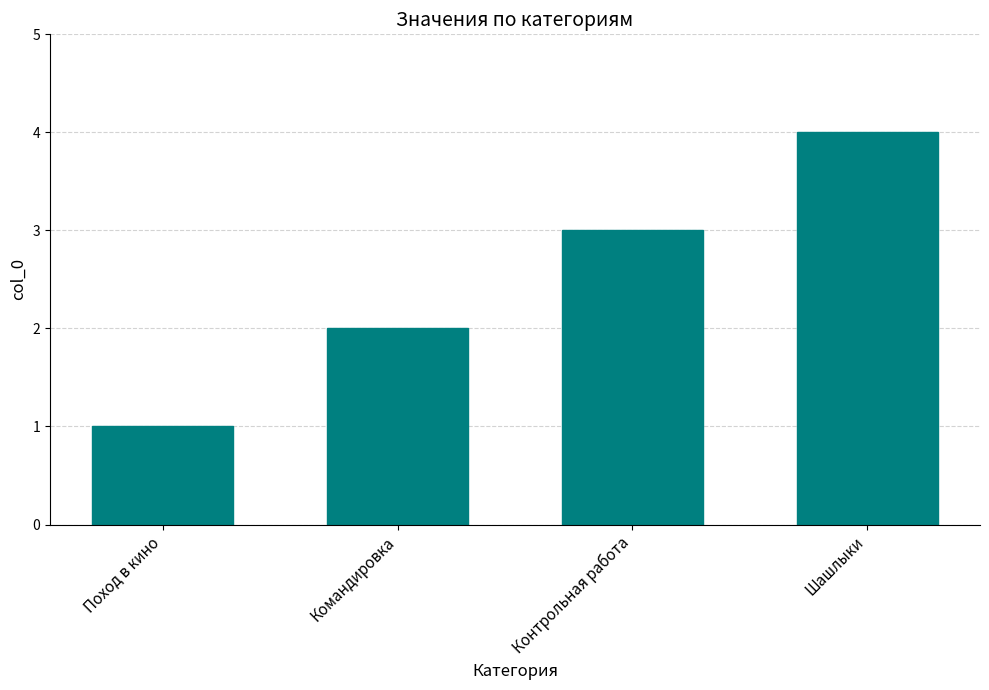

Rank the categories by value from lowest to highest.

Поход в кино, Командировка, Контрольная работа, Шашлыки